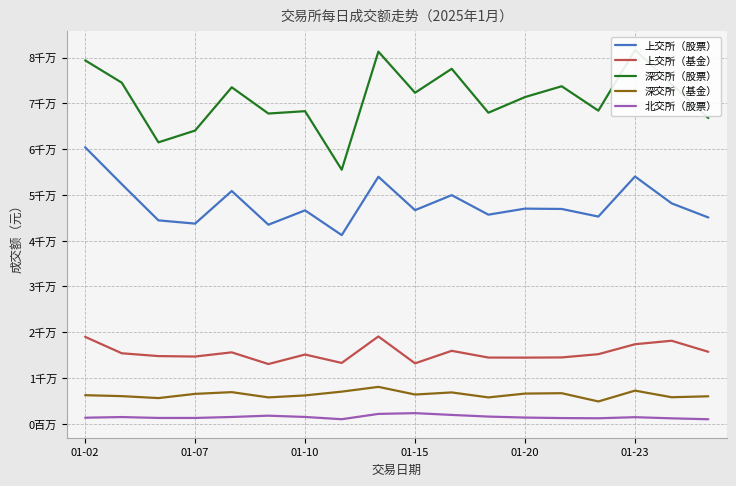

Which series has the largest range (max minus min)?

深交所（股票）